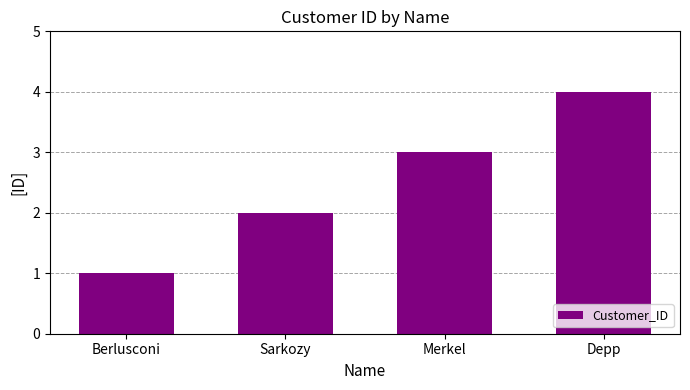

Is it true that the value at Berlusconi is 1?

True